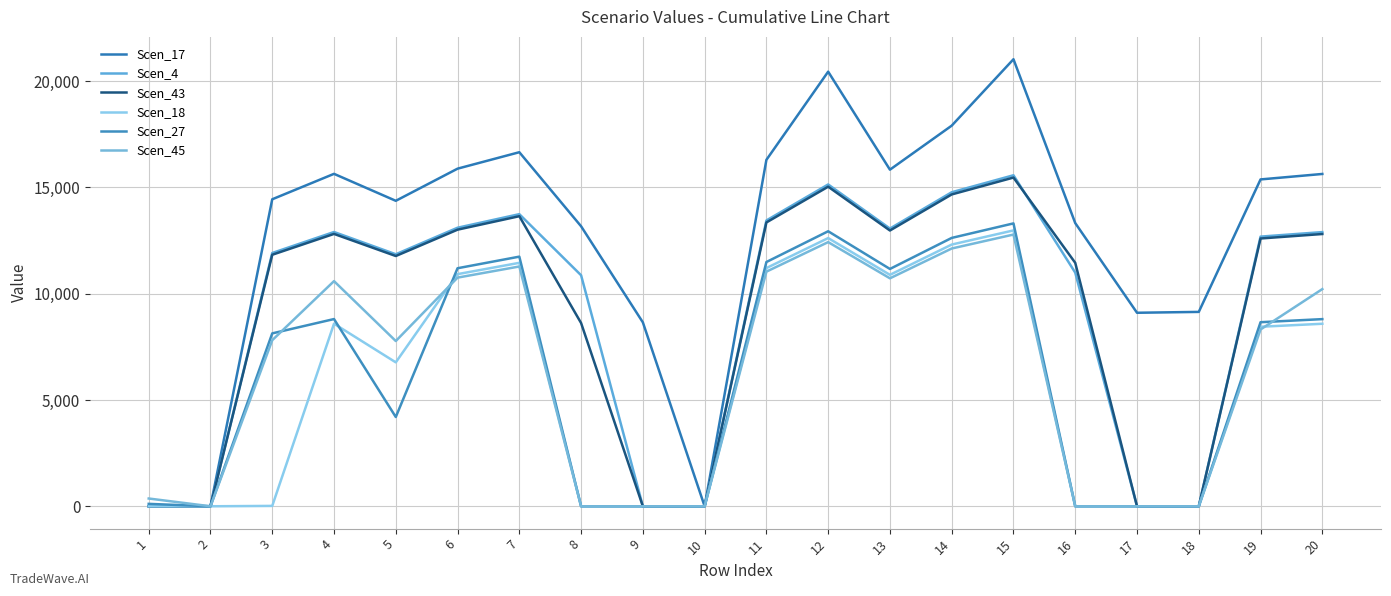

At which label is Scen_18 closest to 6488?

5